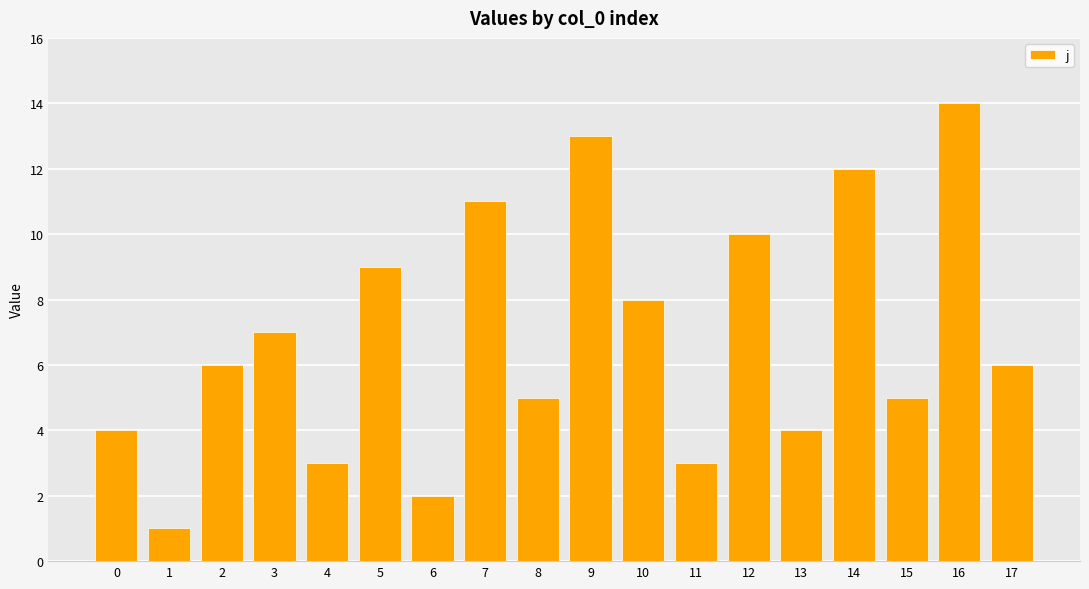

What is the average value?

7